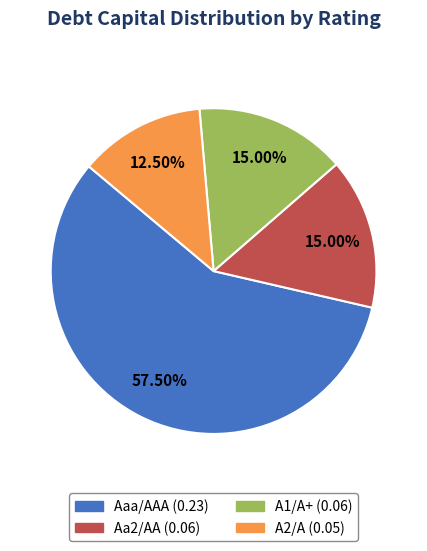

What percentage is the A1/A+ slice, to the nearest percent?

15%